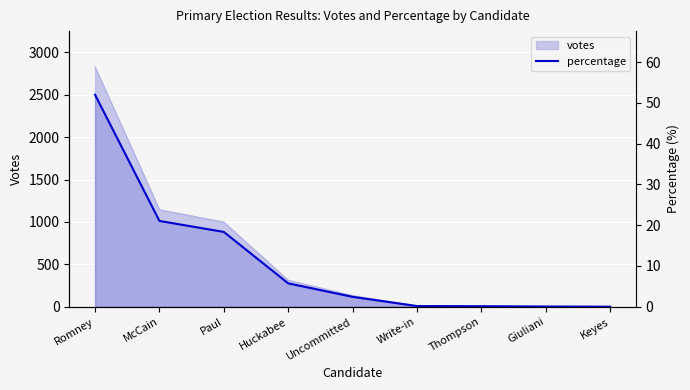

What is the sum of all values?

100.0